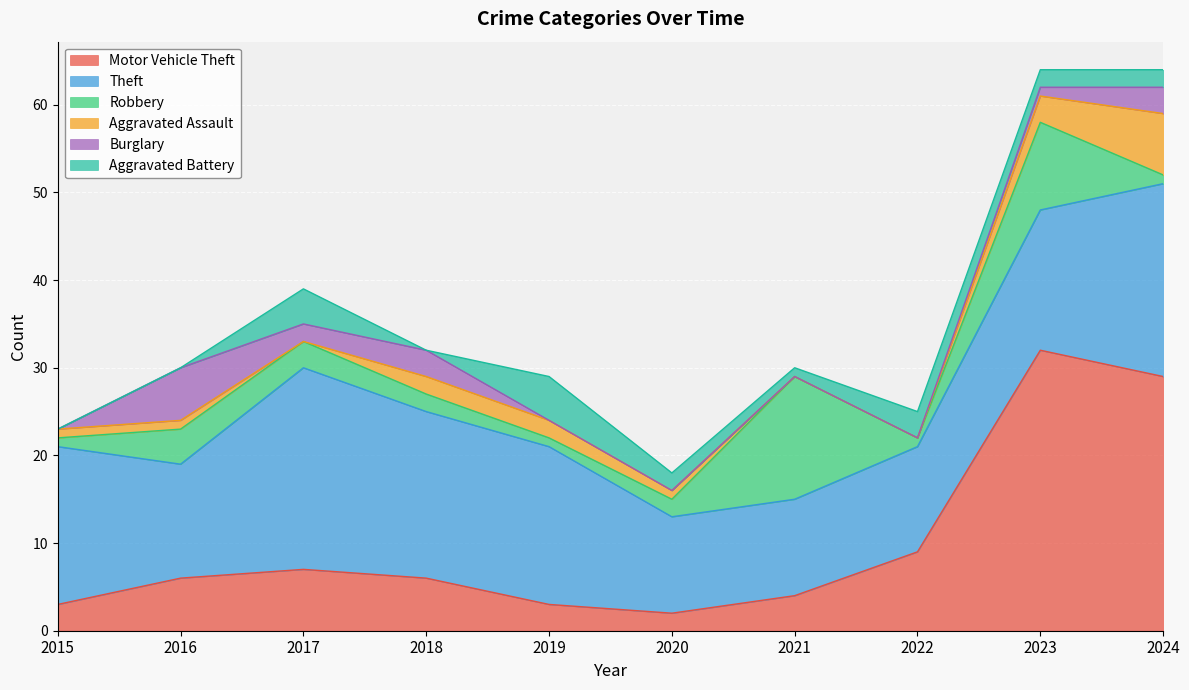

At which category does the chart reach its minimum across all series?

2017